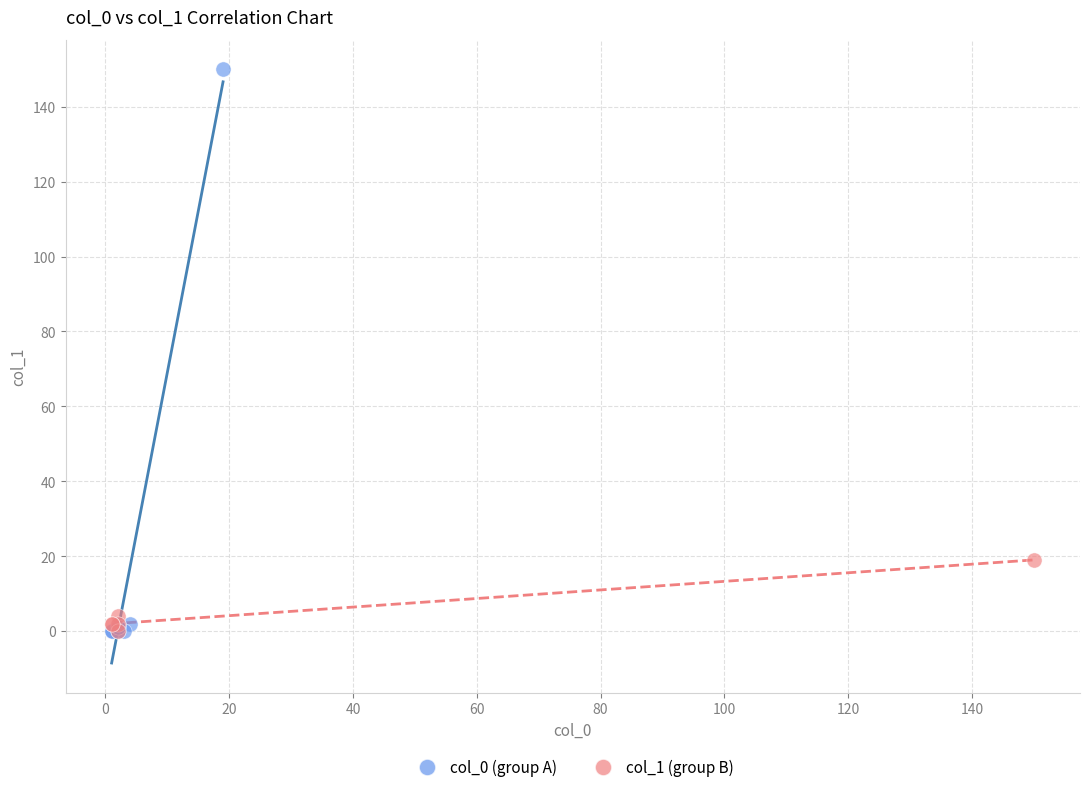

What are all the series names shown in the legend?

col_0 (group A), col_1 (group B)